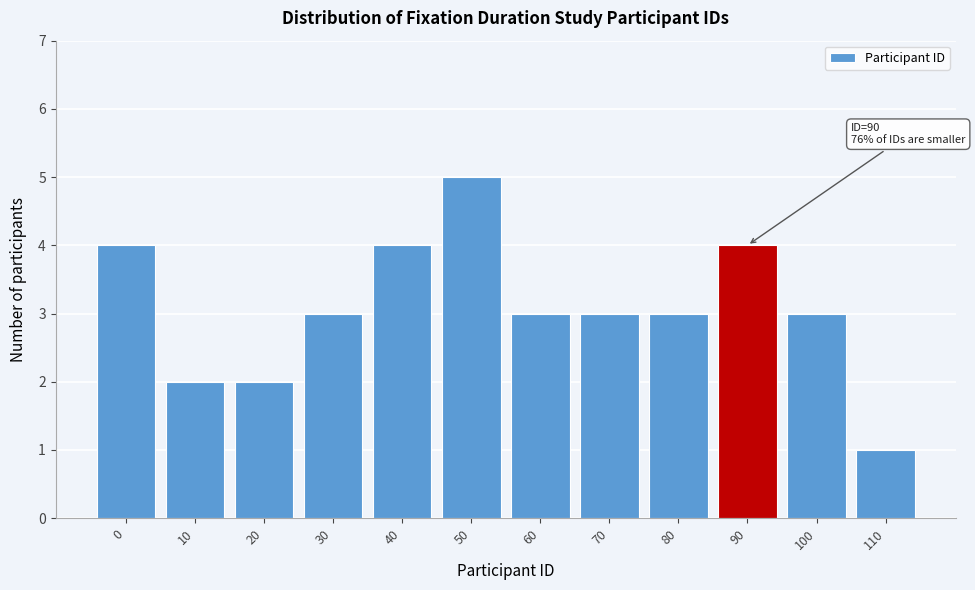

Reading left to right, what are all the values shown in this chart?

4	2	2	3	4	5	3	3	3	4	3	1